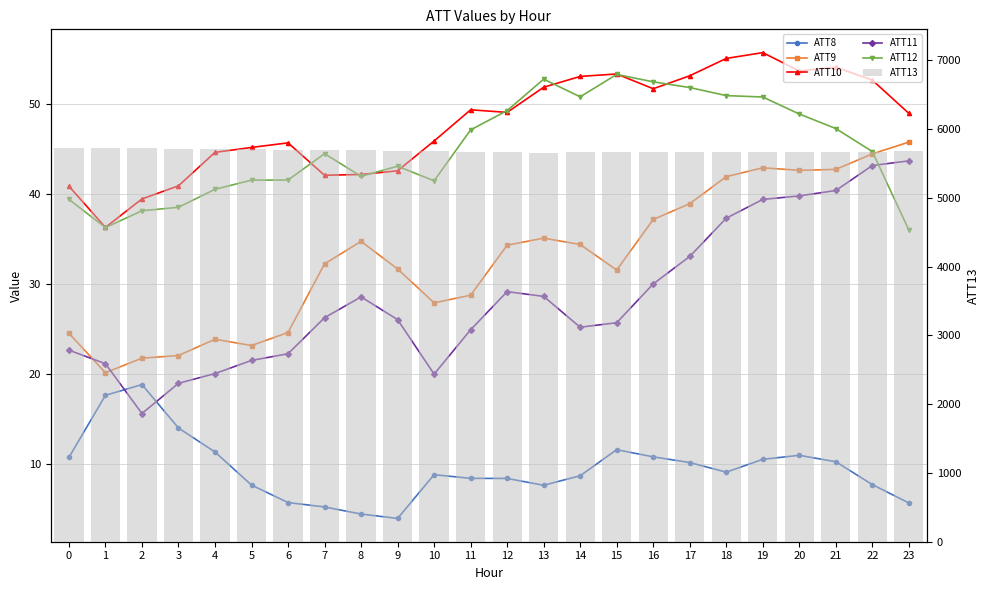

Between 17 and 5, which is larger?

17